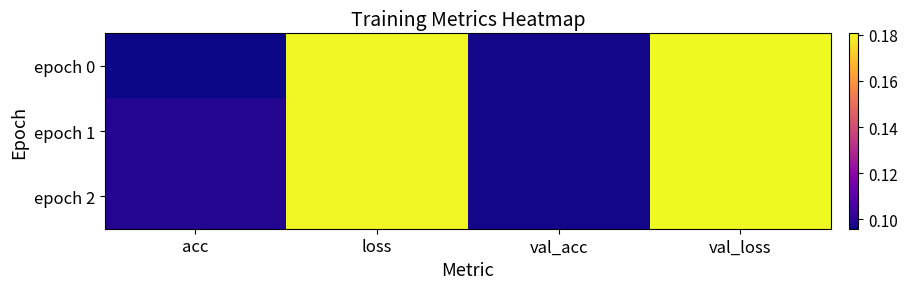

Which series changed the most between loss and val_loss?

epoch 0